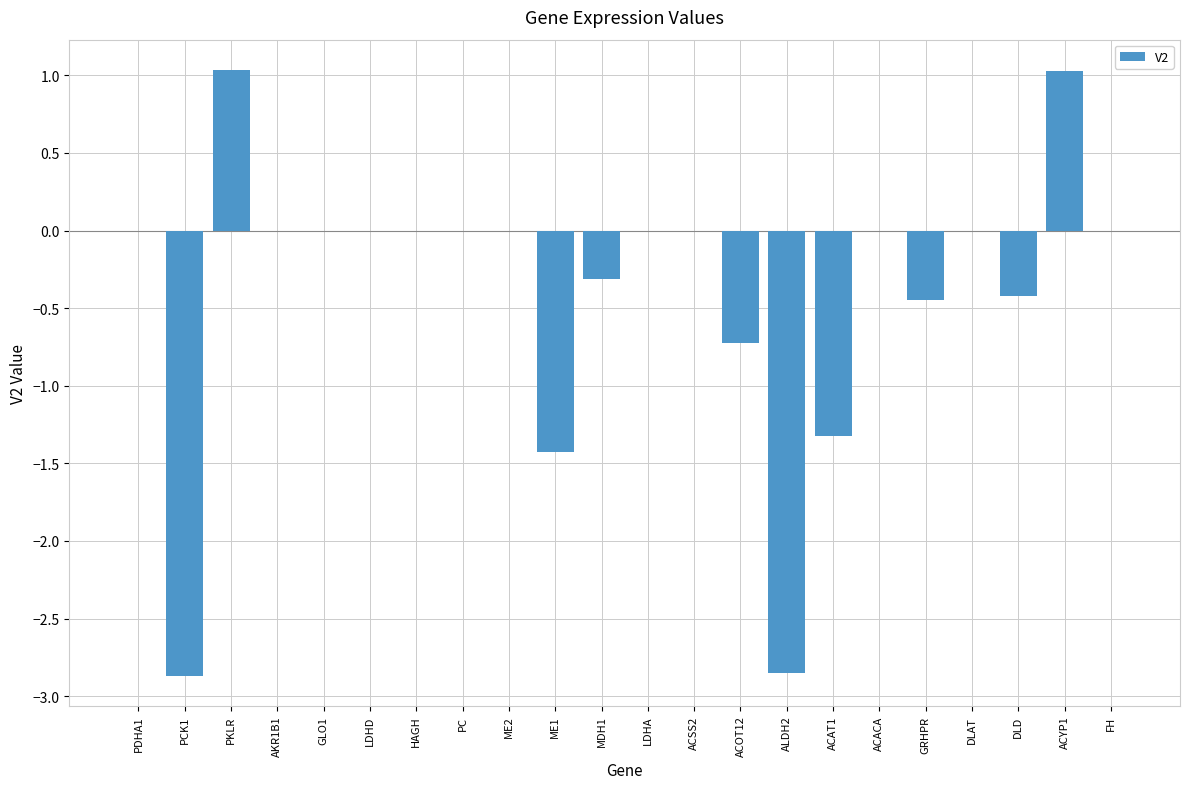

What is the sum of the values at LDHA and ME1?

-1.4